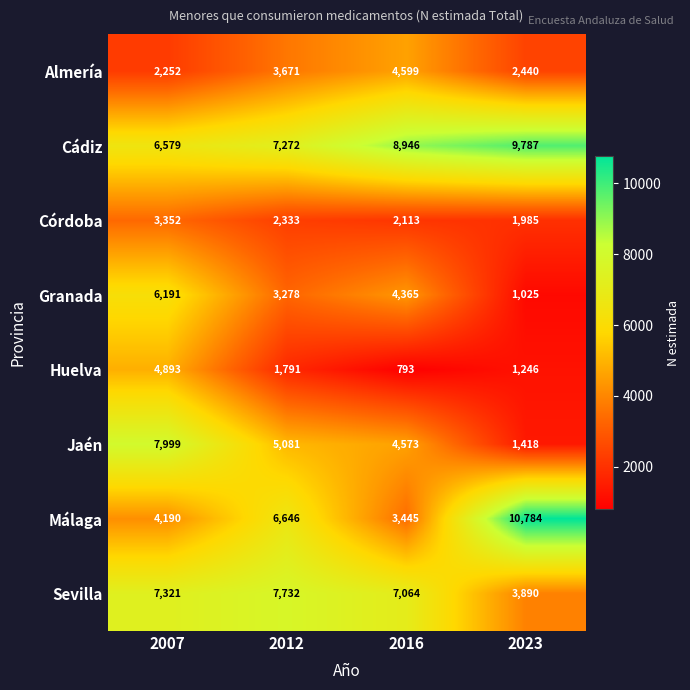

Which category has the lowest value in the Jaén series?

2023